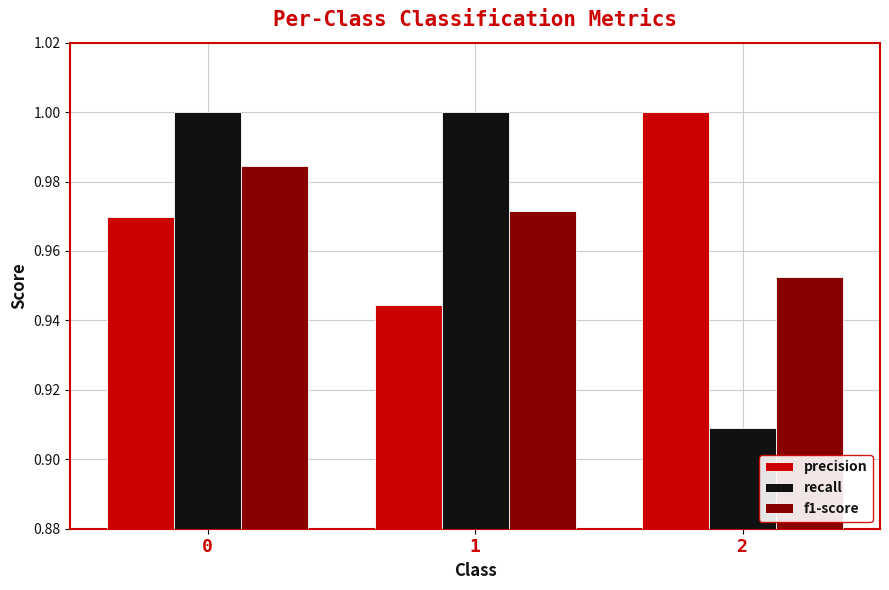

Which series has the widest spread of values?

recall